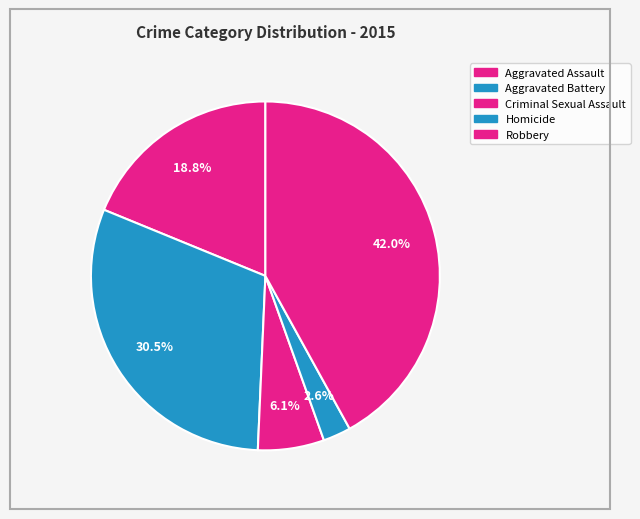

Does any single category account for the majority?

No